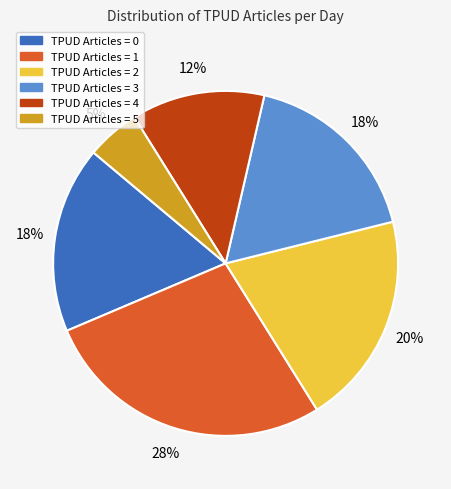

Count the number of slices in the pie.

6